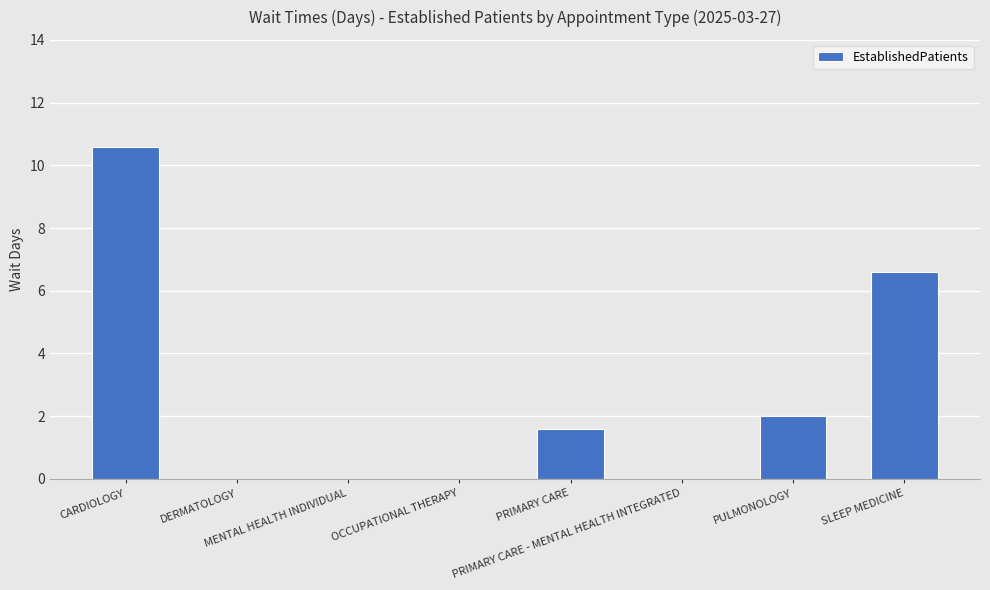

What is the sum of all values?

20.8